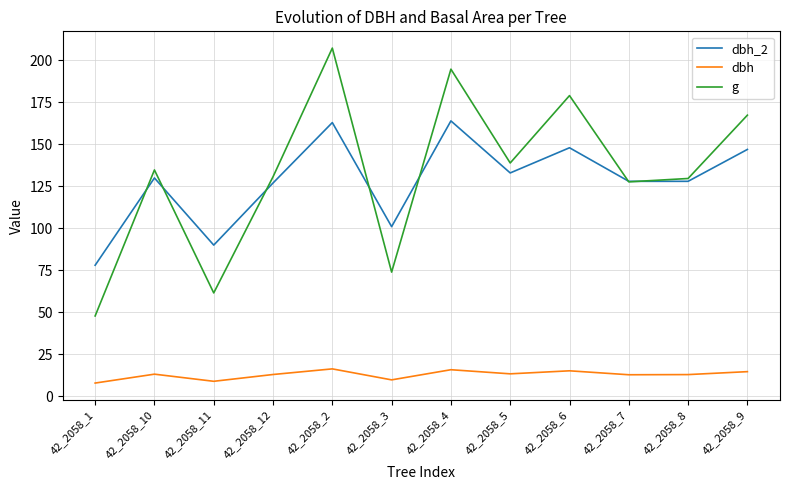

Which category has the lowest value in the g series?

42_2058_1